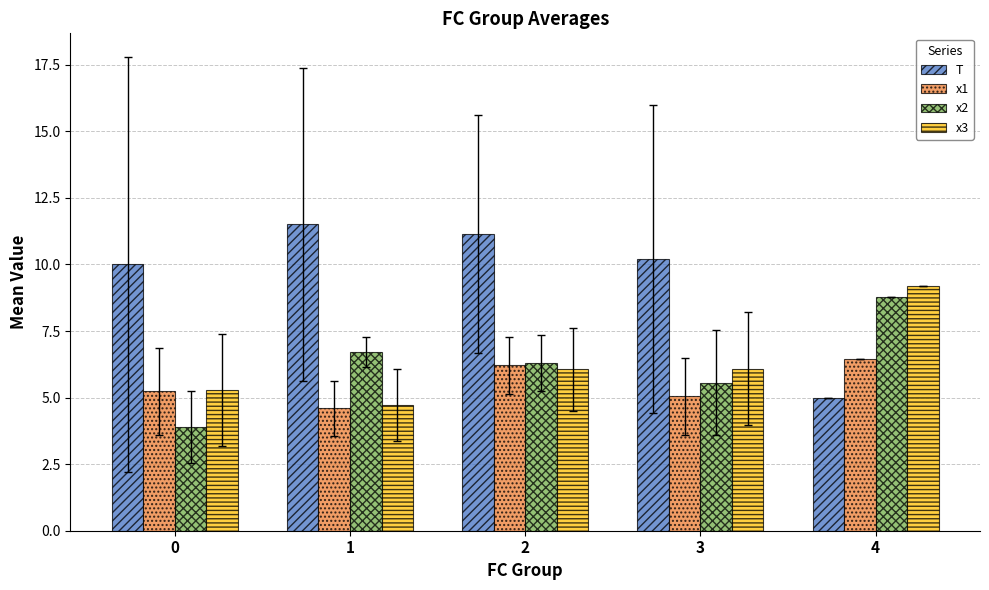

What is the difference between the maximum and minimum values in the x2 series?

4.9